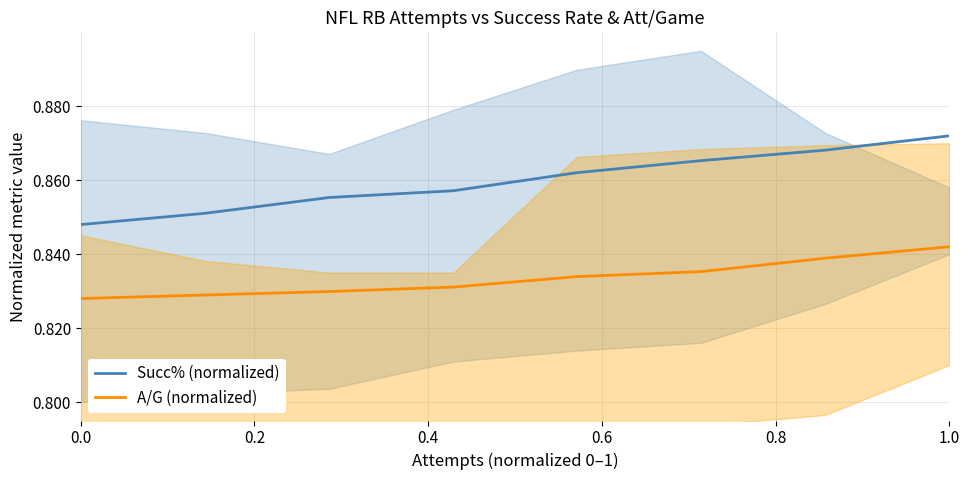

True or false: A/G (normalized) has a value of 0.3 at 0.0.

False